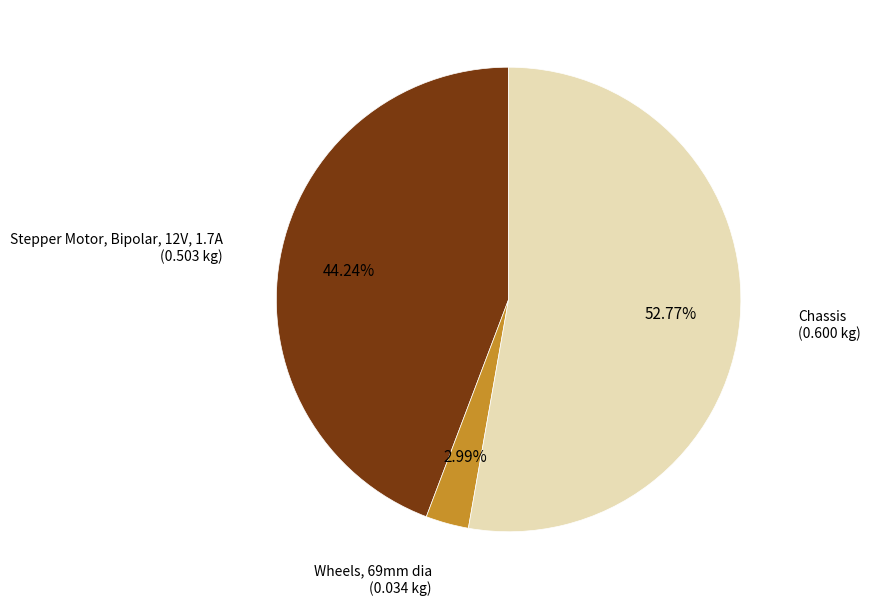

Is there a majority slice in this chart?

Yes